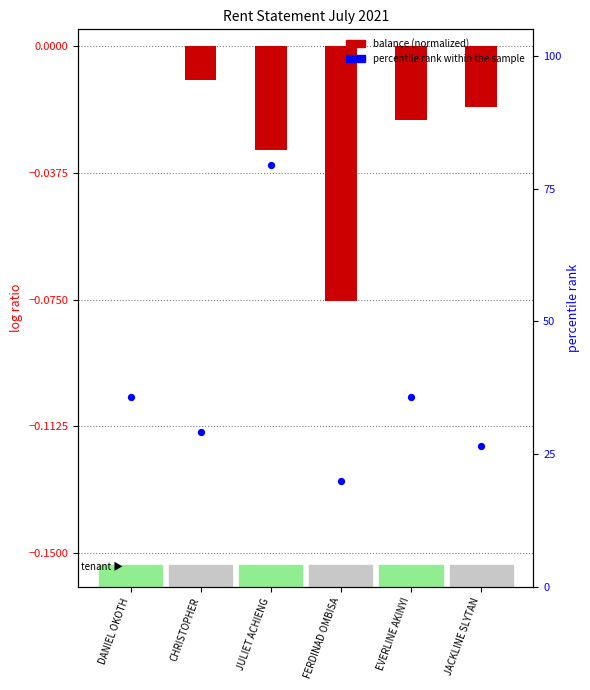

Which series reaches the minimum Y coordinate?

balance (normalized)